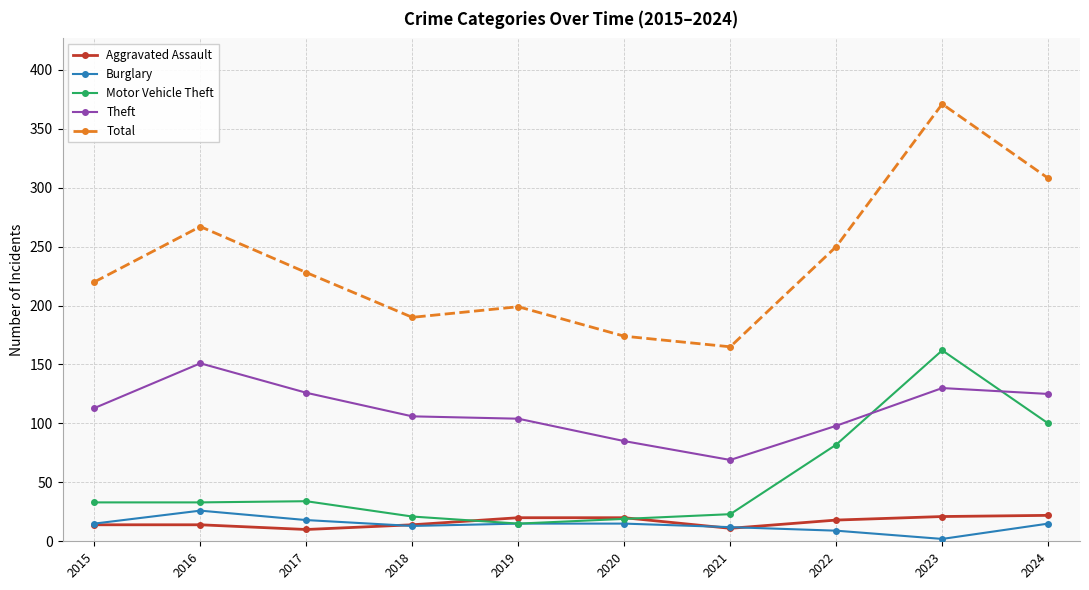

In Burglary, how many points are lower than both neighbors (excluding endpoints)?

2